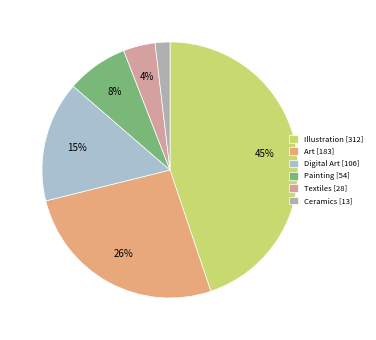

Between Painting and Illustration, which is larger?

Illustration